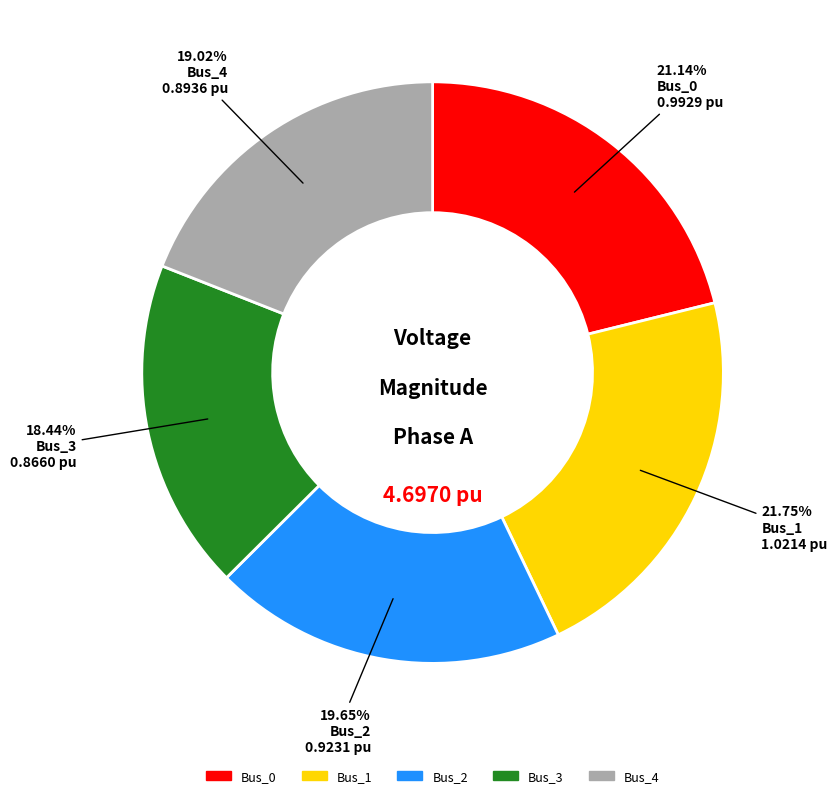

To the nearest percent, what is the difference between the Bus_3 and Bus_0 slice percentages?

3%